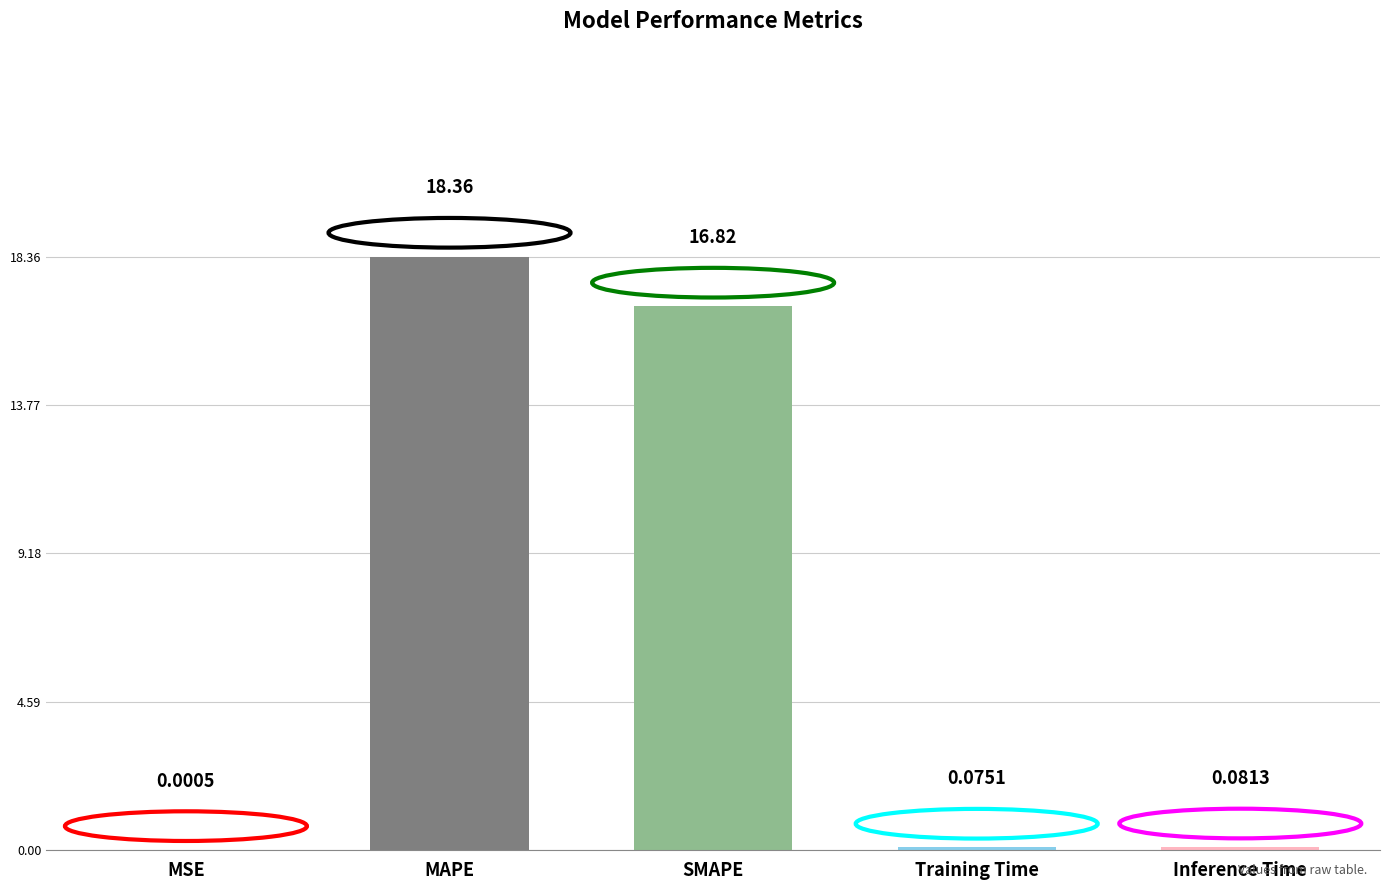

What is the sum of the values at Training Time and SMAPE?

16.9